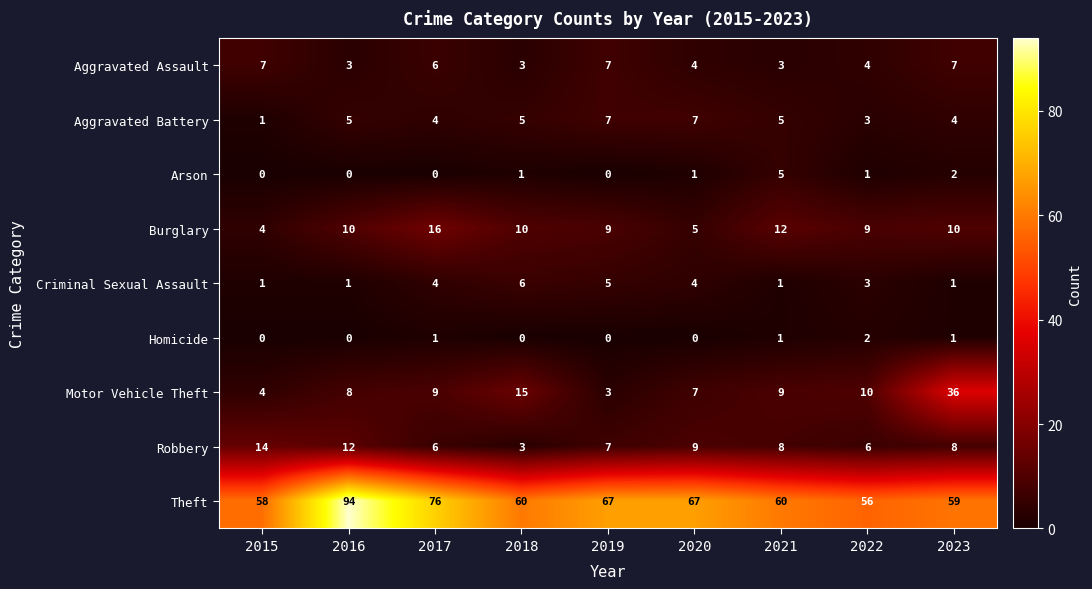

Where is Arson nearest to the value 2?

2023